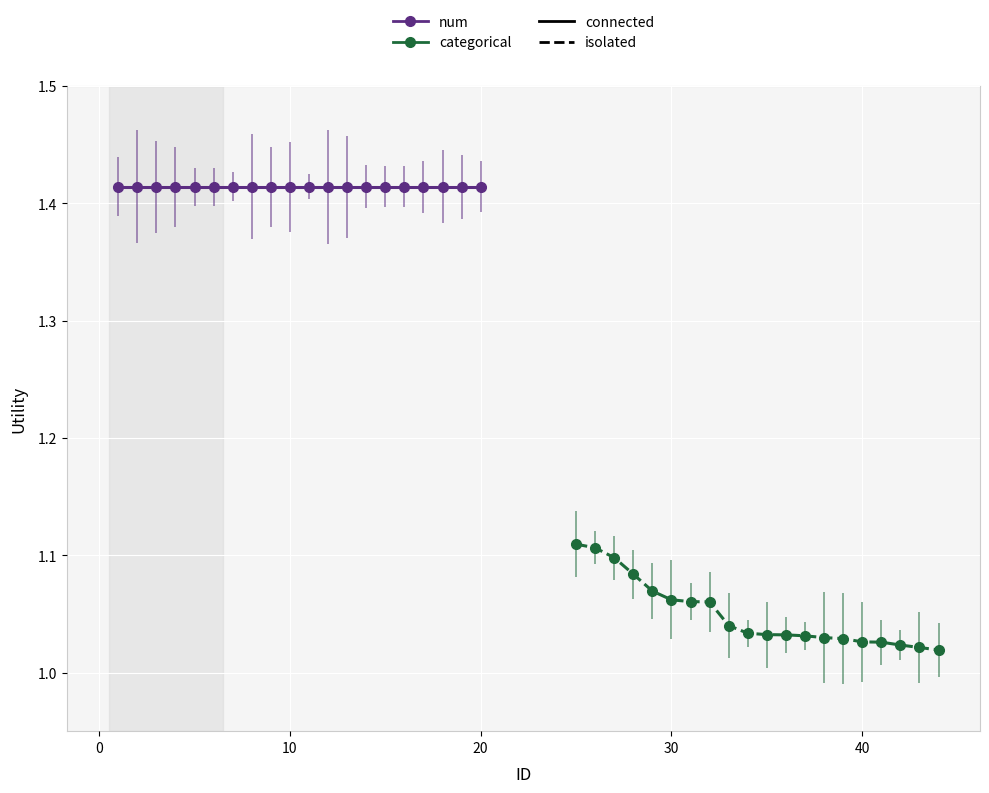

True or false: categorical (isolated) has a value of 1.1 at 30.

True